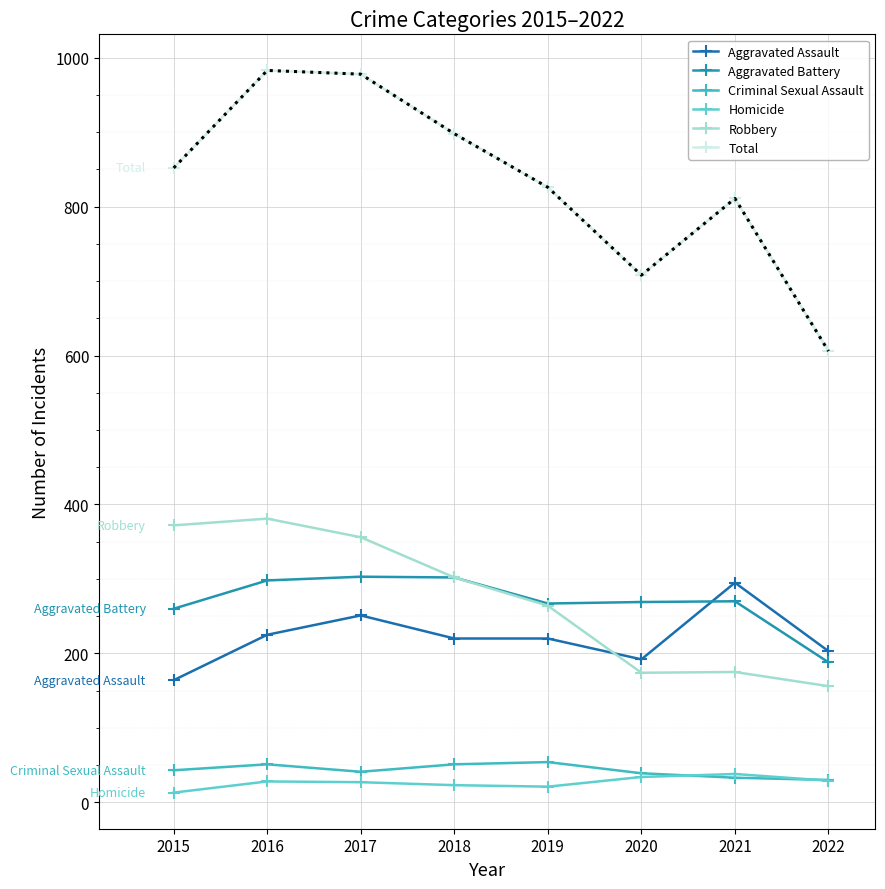

Between which two adjacent categories do Aggravated Assault and Robbery first intersect?

2019 and 2020